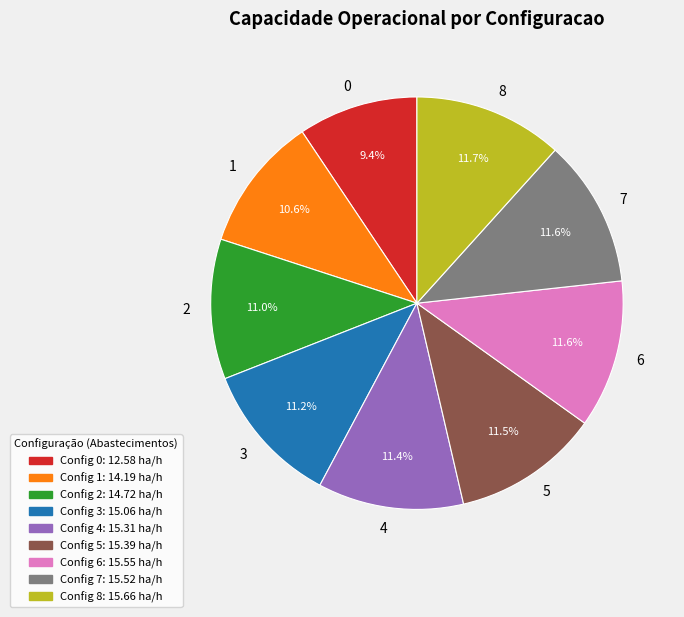

What percentage do 8 and 2 together represent?

22.7%